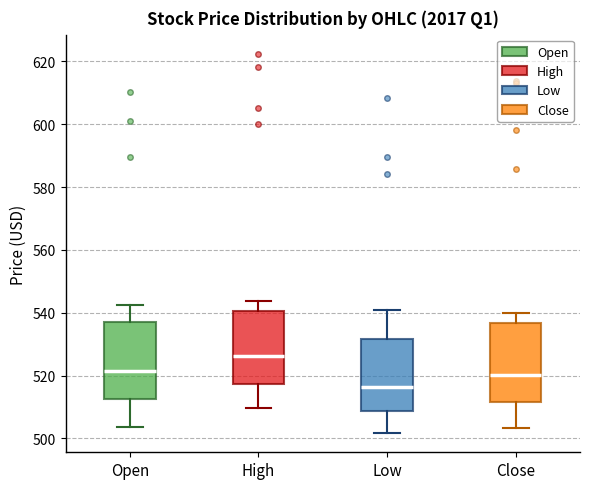

Reading left to right, read every box against the y-axis: the position of its median line, the range the box covers, and the ends of its whiskers. The values are not printed on the chart, so give them approximately, as read against the axis.

Open: median 522, box 512 to 536, whiskers 504 to 542
High: median 526, box 518 to 540, whiskers 510 to 544
Low: median 516, box 508 to 532, whiskers 502 to 540
Close: median 520, box 512 to 536, whiskers 504 to 540